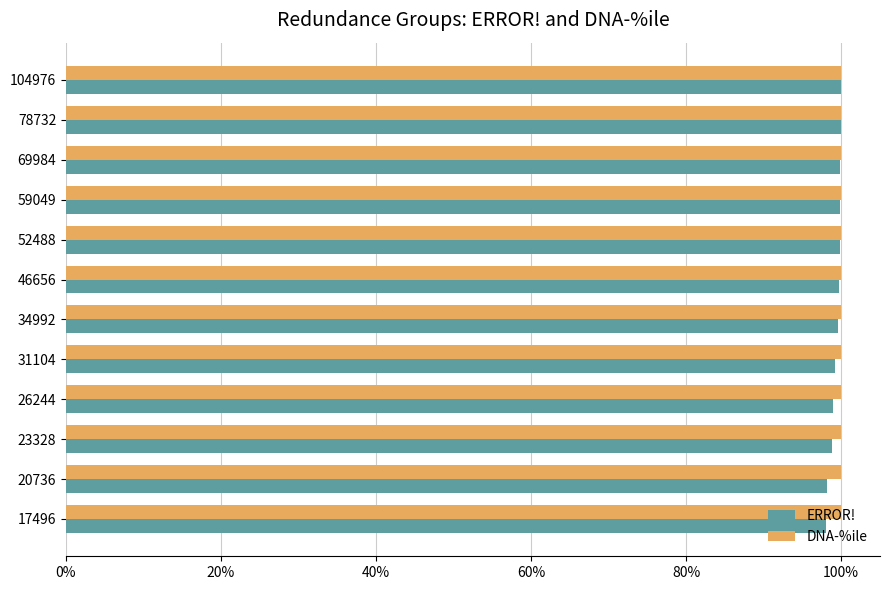

What is the value of the DNA-%ile bar at the 8th from the left?

1.0